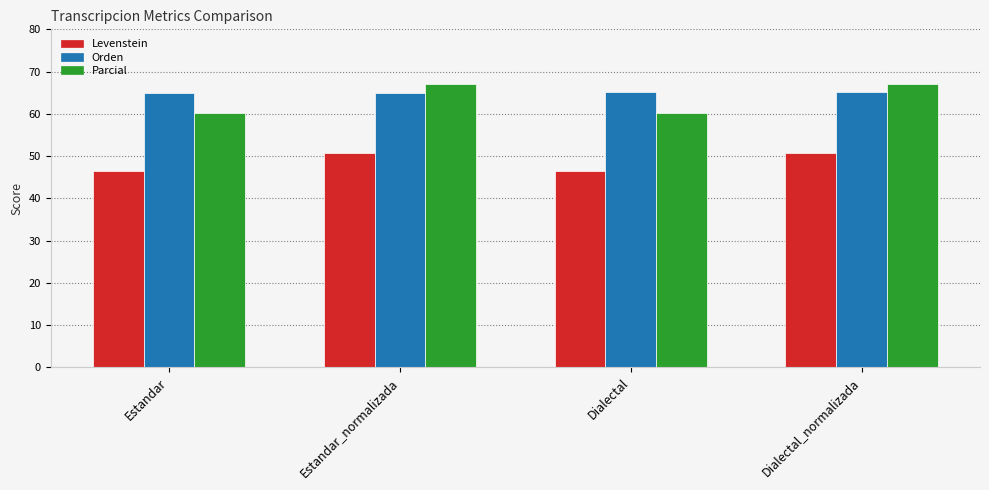

The Parcial series shows 33.2 at Dialectal_normalizada. True or false?

False